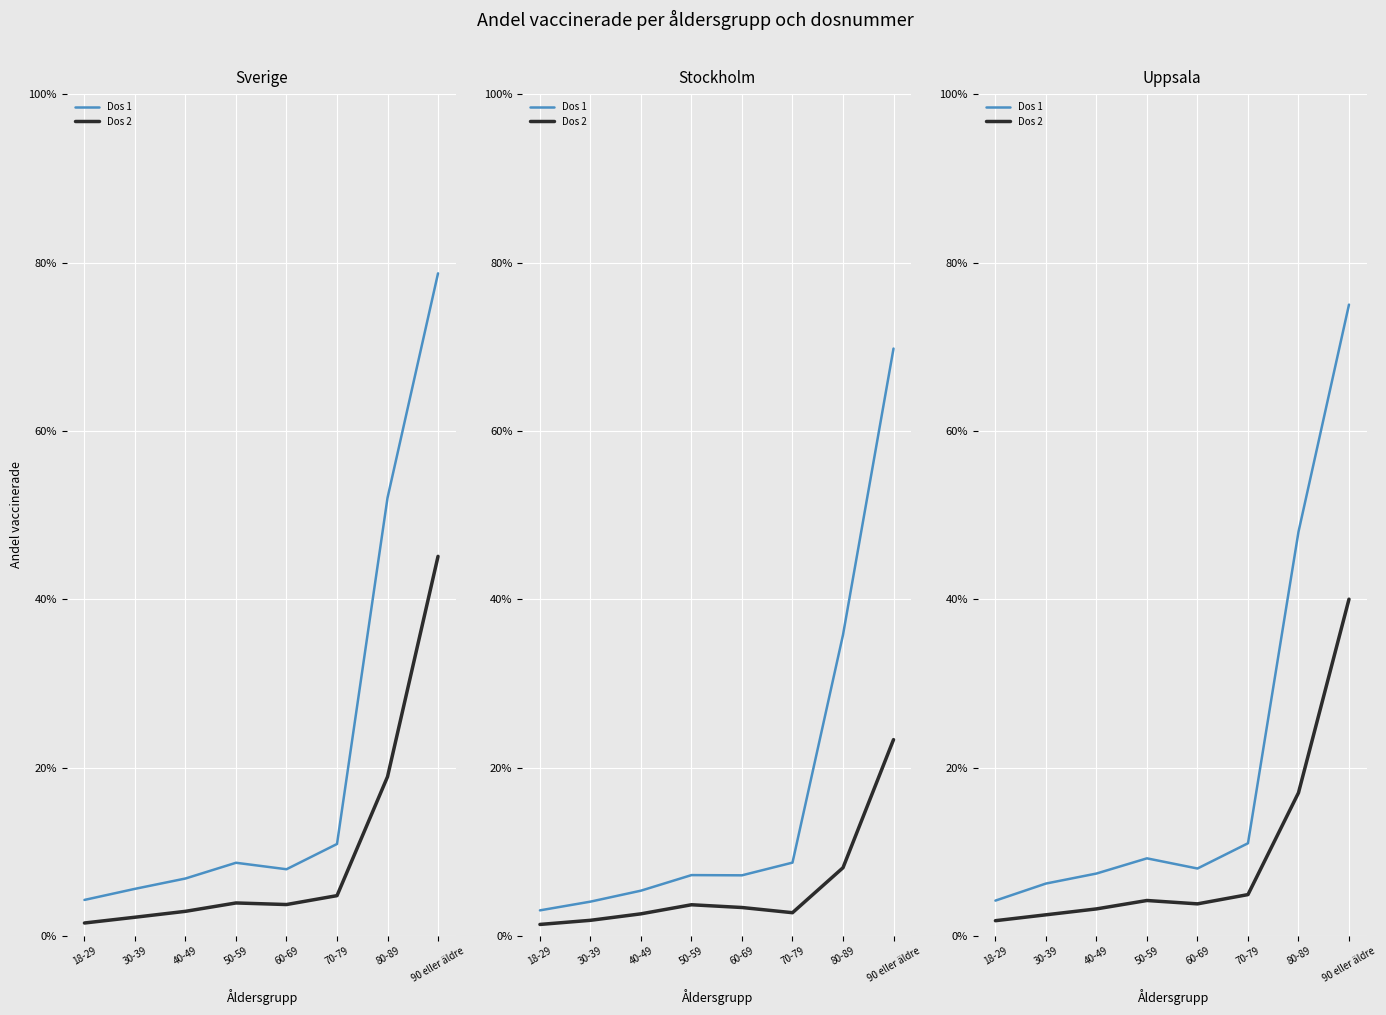

Rank the categories by Dos 1 value from lowest to highest.

18-29, 30-39, 40-49, 60-69, 50-59, 70-79, 80-89, 90 eller äldre